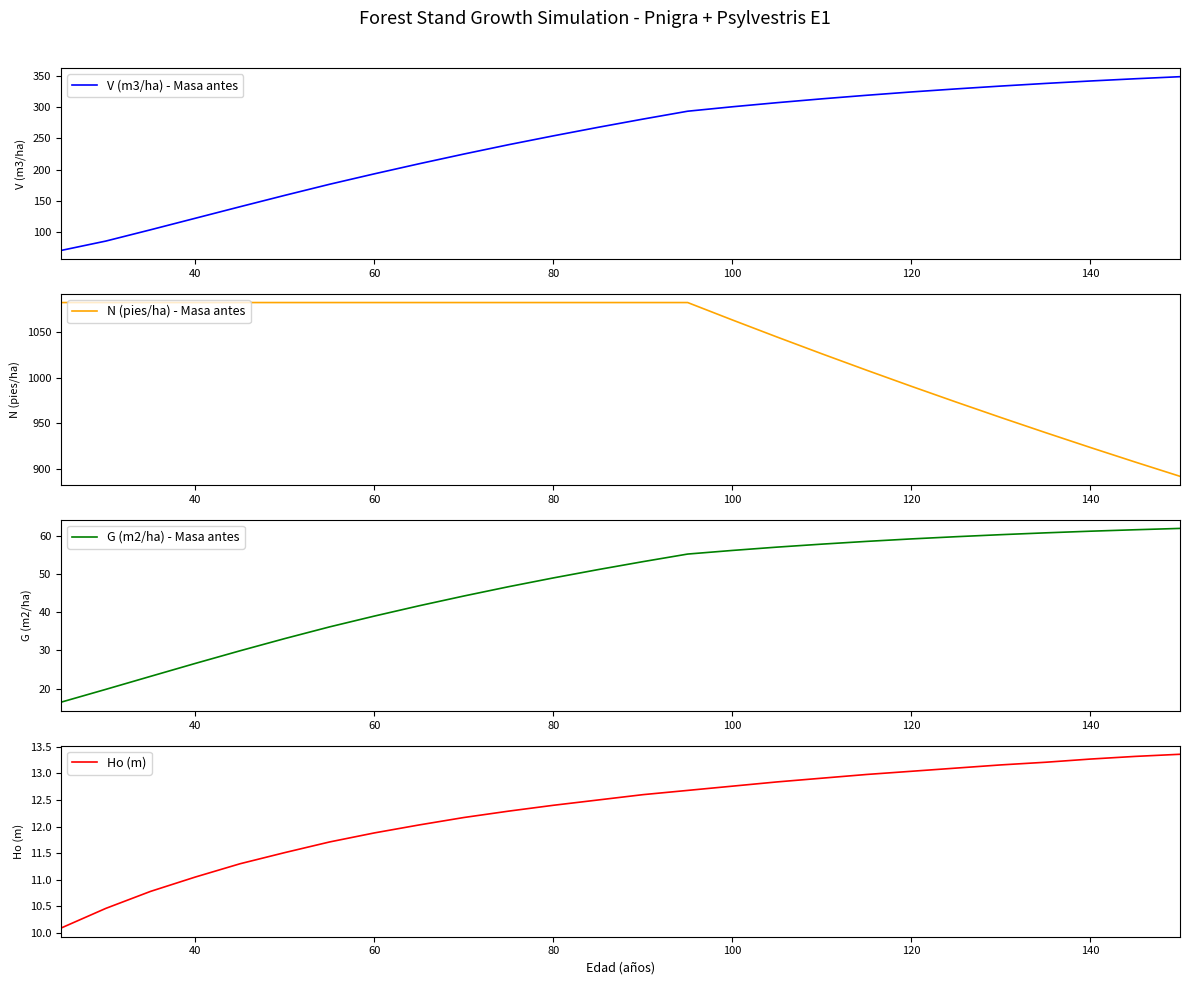

What is the highest value of the V (m3/ha) - Masa antes series?

348.2